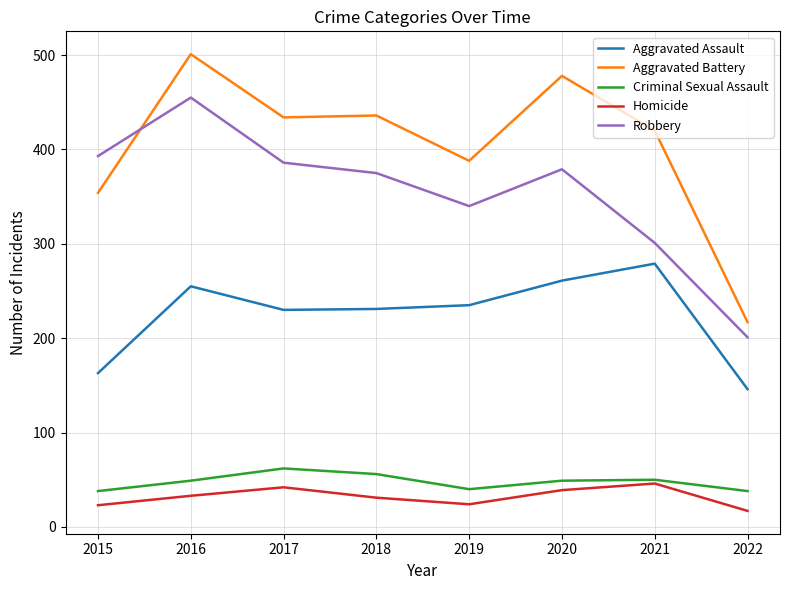

What is the total value across all series at 2022?

619